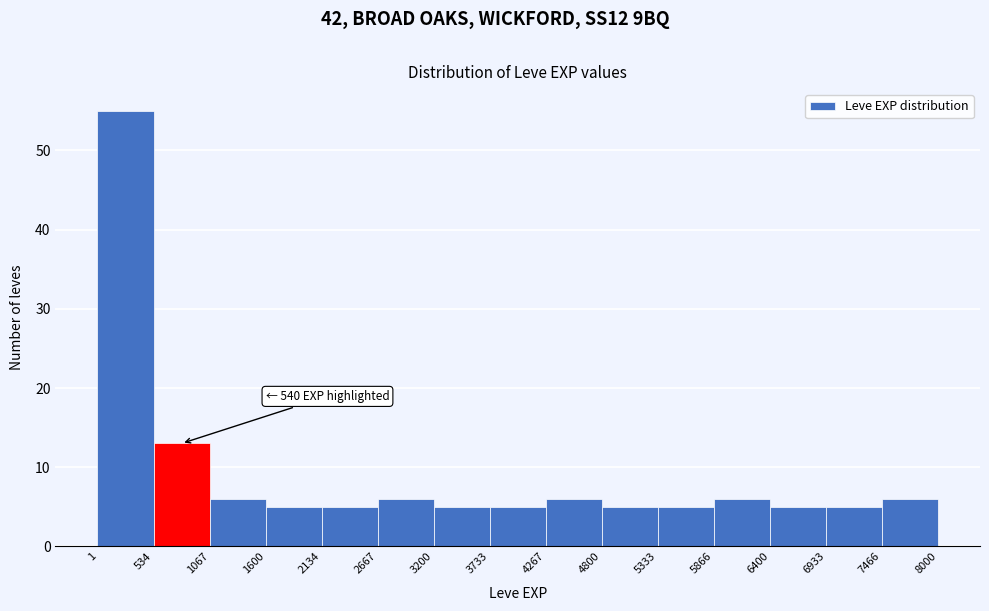

Which range on the x-axis has the tallest bar?

1 to 534